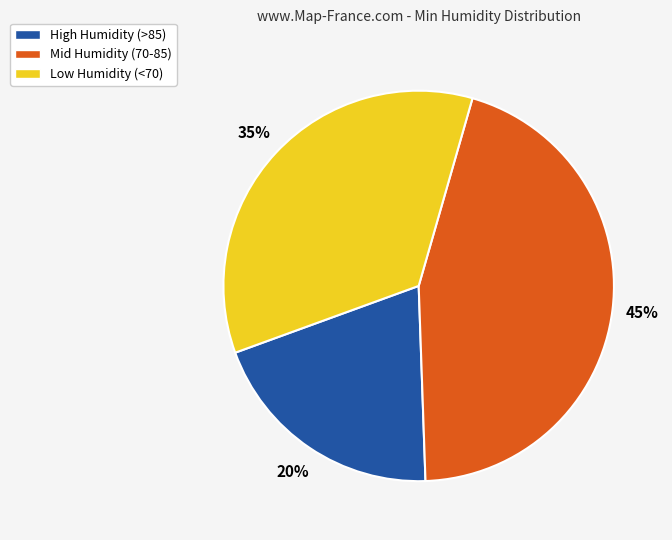

Is it true that Mid Humidity (70-85) is 32% of the pie?

False